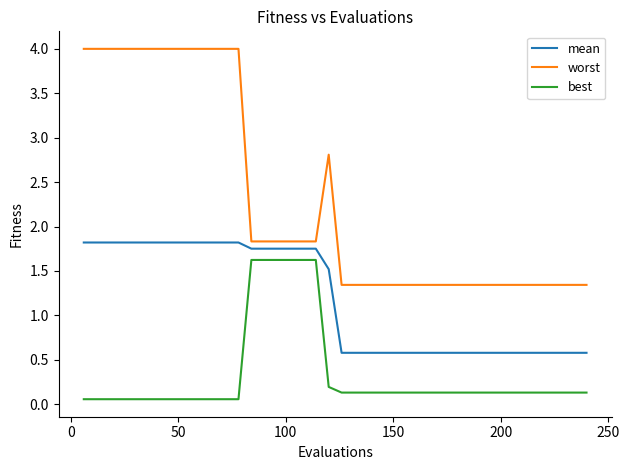

How many lines are shown in the chart?

3